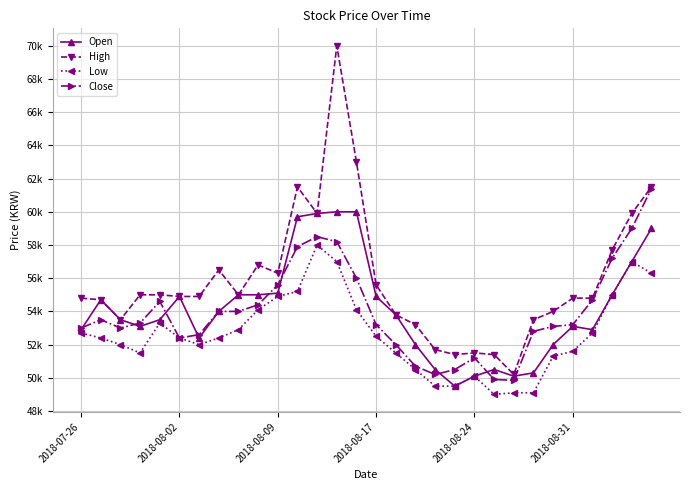

At how many categories does at least one series exceed 52629?

25